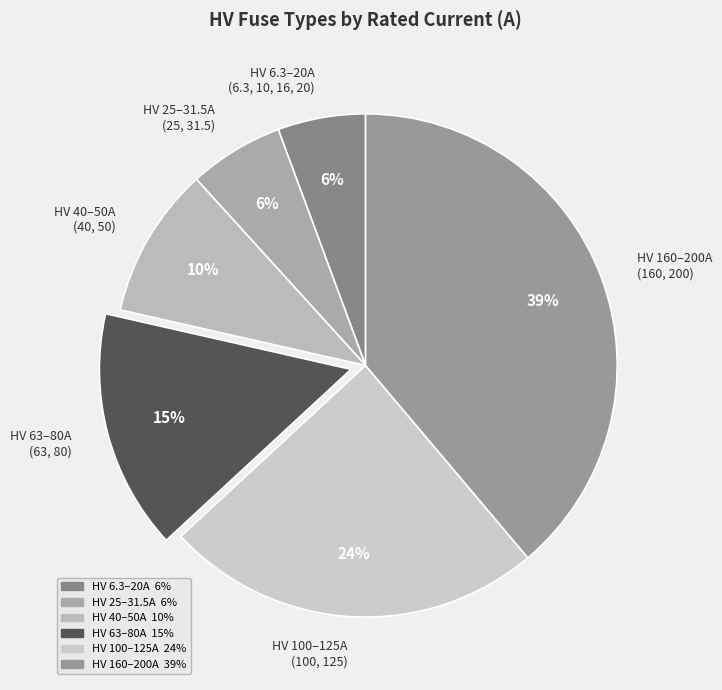

True or false: HV 63–80A (63, 80) accounts for 15% of the total.

True